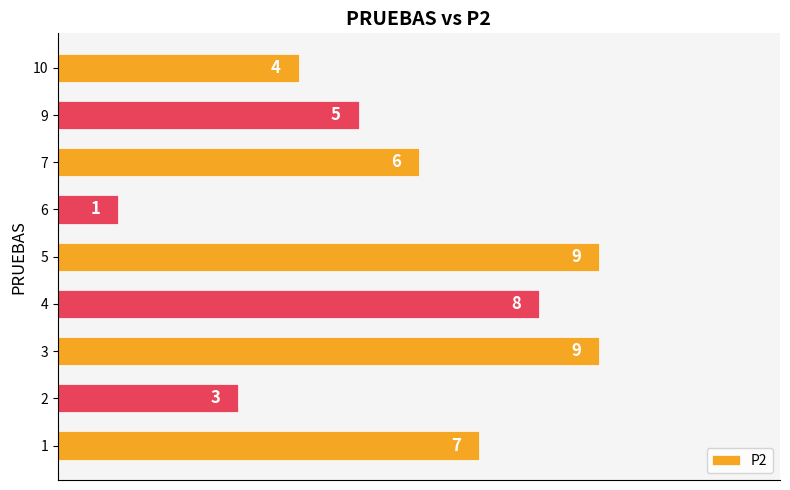

At which category does the chart reach its minimum across all series?

6